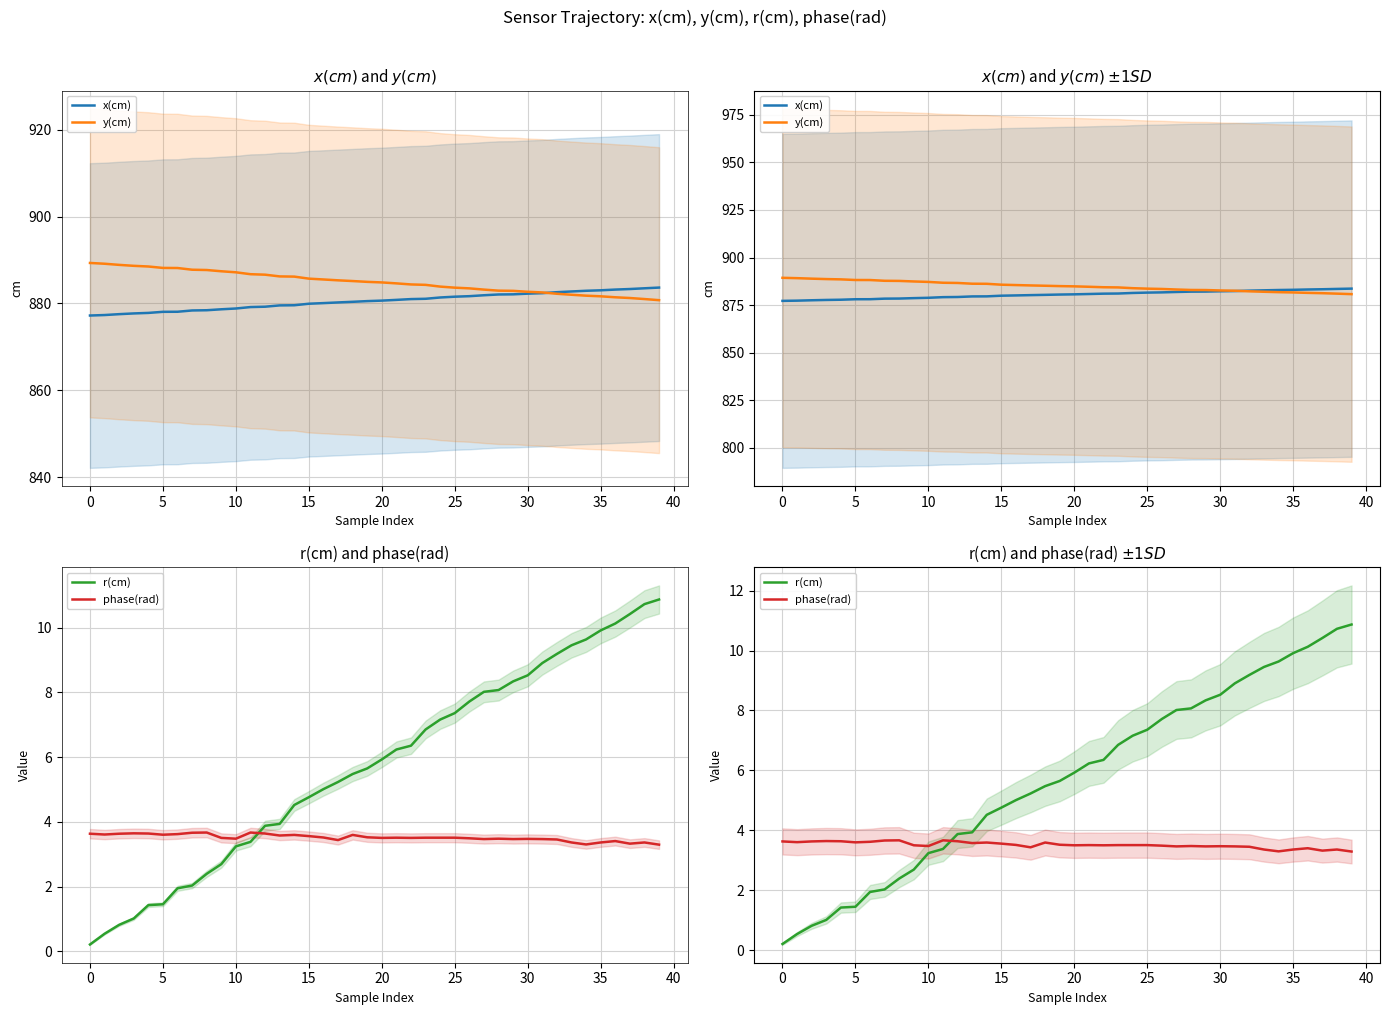

Reading left to right, transcribe all the data shown in this chart.

x(cm): 877.2	877.3	877.5	877.7	877.8	878.1	878.1	878.4	878.4	878.7	878.8	879.2	879.3	879.6	879.6	879.9	880.1	880.2	880.4	880.5	880.7	880.8	881.0	881.1	881.4	881.6	881.7	881.9	882.1	882.1	882.3	882.4	882.6	882.8	882.9	883.0	883.2	883.3	883.5	883.7
y(cm): 889.3	889.1	888.9	888.7	888.5	888.2	888.2	887.8	887.7	887.4	887.2	886.7	886.6	886.2	886.2	885.7	885.5	885.3	885.2	885.0	884.8	884.6	884.4	884.3	883.9	883.6	883.5	883.2	882.9	882.9	882.7	882.5	882.2	882.0	881.8	881.6	881.4	881.3	881.0	880.8
r(cm): 0.2	0.5	0.8	1.0	1.4	1.5	1.9	2.0	2.4	2.7	3.2	3.4	3.9	3.9	4.5	4.8	5.0	5.2	5.5	5.6	5.9	6.2	6.4	6.9	7.2	7.4	7.7	8.0	8.1	8.3	8.5	8.9	9.2	9.5	9.6	9.9	10.1	10.4	10.7	10.9
phase(rad): 3.6	3.6	3.6	3.6	3.6	3.6	3.6	3.7	3.7	3.5	3.5	3.7	3.6	3.6	3.6	3.6	3.5	3.4	3.6	3.5	3.5	3.5	3.5	3.5	3.5	3.5	3.5	3.5	3.5	3.5	3.5	3.5	3.5	3.4	3.3	3.4	3.4	3.3	3.4	3.3